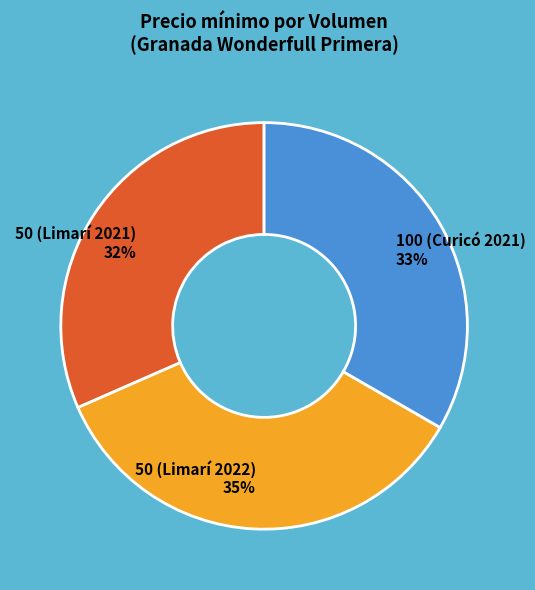

Is it true that 100 (Curicó 2021) is 33% of the pie?

True